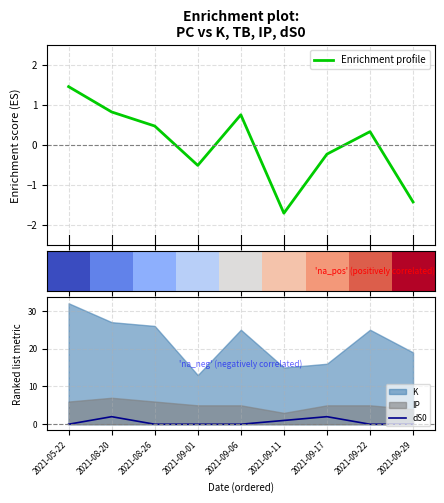

True or false: dS0 has a value of 0 at 2021-08-26.

True